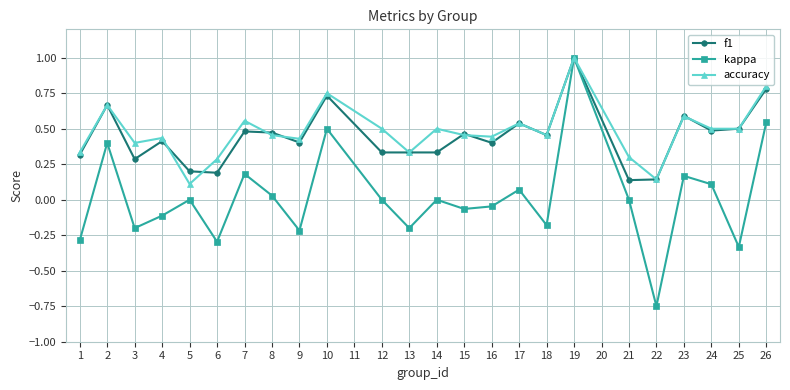

Which series changed the most between 16 and 22?

kappa